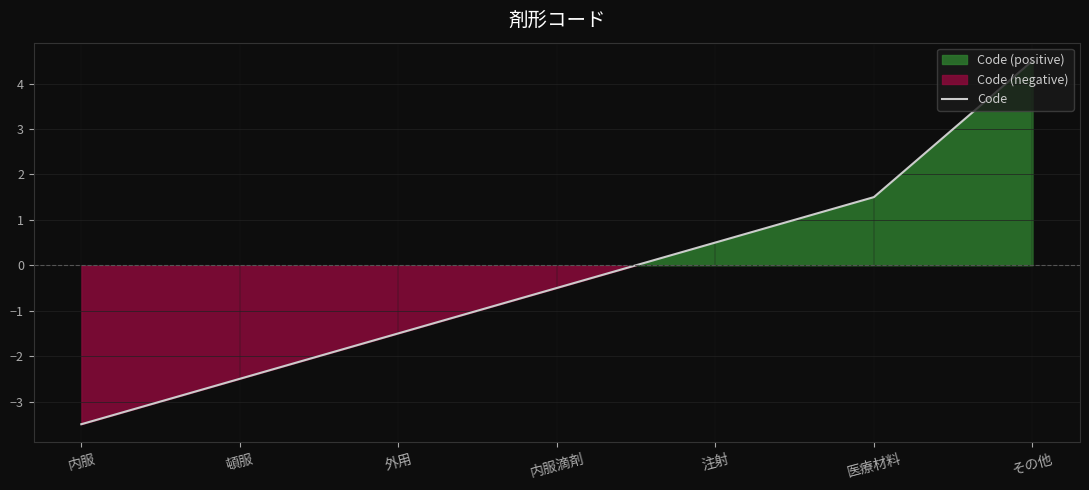

What position from the right is 内服?

7